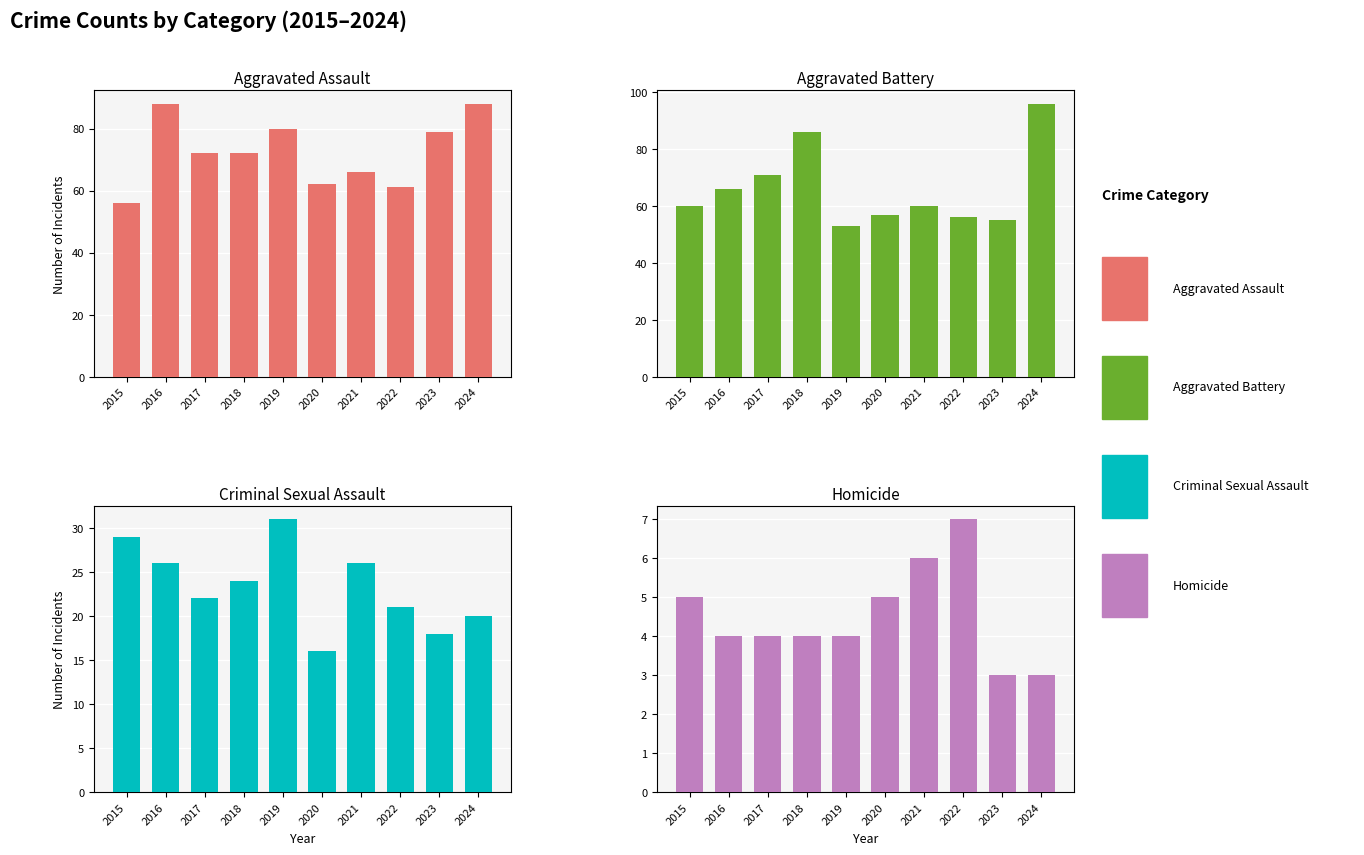

What is the sum of all Aggravated Assault values?

724